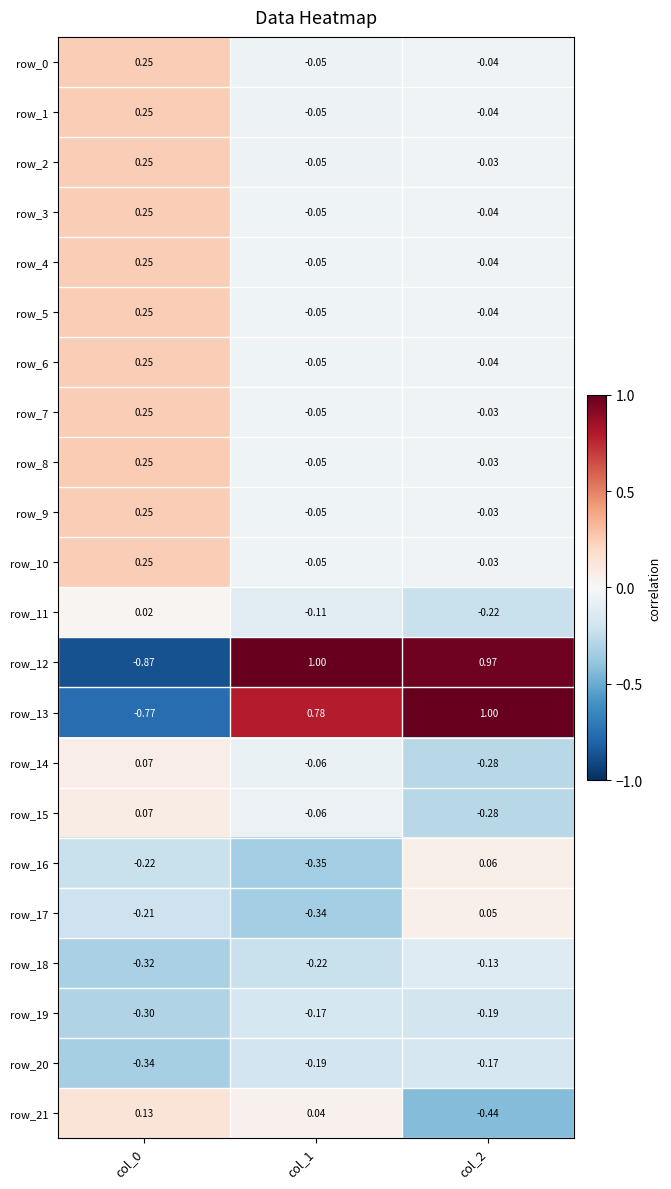

How many values in the row_11 series exceed 0?

1